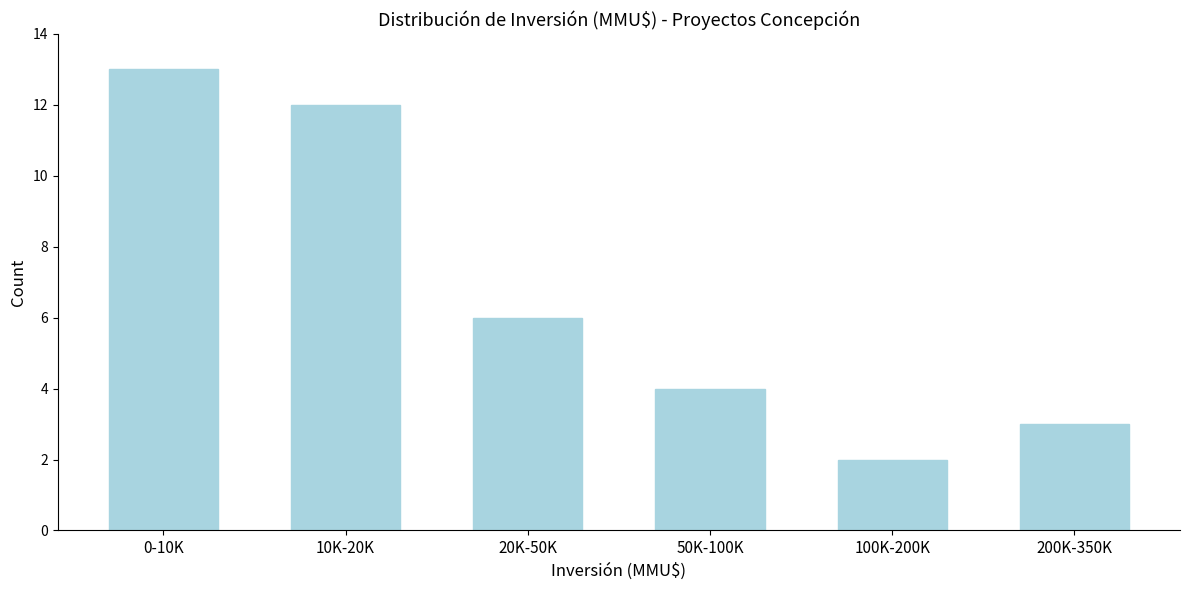

Reading left to right, extract all data points from this chart.

13	12	6	4	2	3